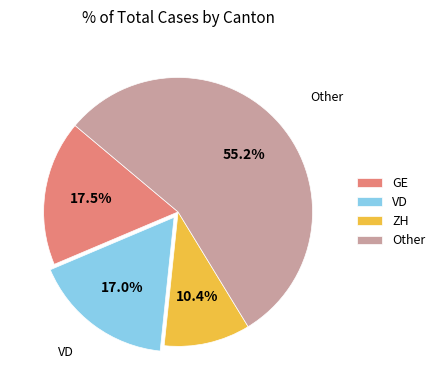

Combined, do ZH and VD account for over 50%?

No